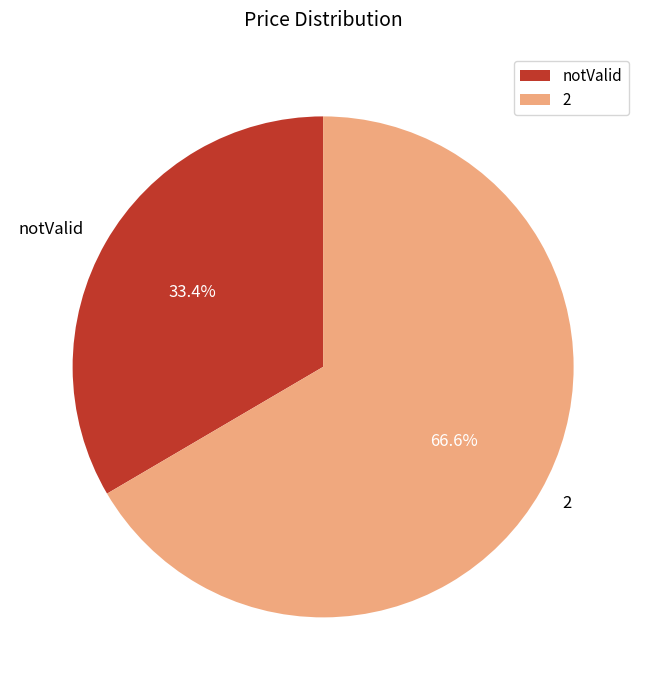

Count the number of slices in the pie.

2